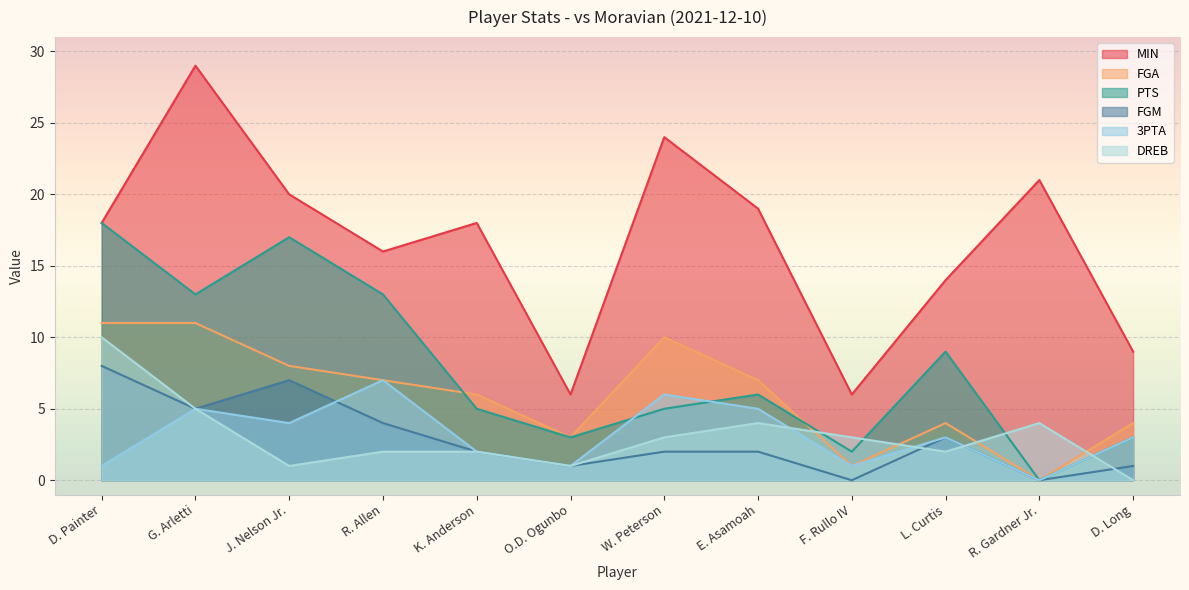

Reading left to right, extract all data points from this chart.

MIN: D. Painter=18	G. Arletti=29	J. Nelson Jr.=20	R. Allen=16	K. Anderson=18	O.D. Ogunbo=6	W. Peterson=24	E. Asamoah=19	F. Rullo IV=6	L. Curtis=14	R. Gardner Jr.=21	D. Long=9
FGA: D. Painter=11	G. Arletti=11	J. Nelson Jr.=8	R. Allen=7	K. Anderson=6	O.D. Ogunbo=3	W. Peterson=10	E. Asamoah=7	F. Rullo IV=1	L. Curtis=4	R. Gardner Jr.=0	D. Long=4
PTS: D. Painter=18	G. Arletti=13	J. Nelson Jr.=17	R. Allen=13	K. Anderson=5	O.D. Ogunbo=3	W. Peterson=5	E. Asamoah=6	F. Rullo IV=2	L. Curtis=9	R. Gardner Jr.=0	D. Long=3
FGM: D. Painter=8	G. Arletti=5	J. Nelson Jr.=7	R. Allen=4	K. Anderson=2	O.D. Ogunbo=1	W. Peterson=2	E. Asamoah=2	F. Rullo IV=0	L. Curtis=3	R. Gardner Jr.=0	D. Long=1
3PTA: D. Painter=1	G. Arletti=5	J. Nelson Jr.=4	R. Allen=7	K. Anderson=2	O.D. Ogunbo=1	W. Peterson=6	E. Asamoah=5	F. Rullo IV=1	L. Curtis=3	R. Gardner Jr.=0	D. Long=3
DREB: D. Painter=10	G. Arletti=5	J. Nelson Jr.=1	R. Allen=2	K. Anderson=2	O.D. Ogunbo=1	W. Peterson=3	E. Asamoah=4	F. Rullo IV=3	L. Curtis=2	R. Gardner Jr.=4	D. Long=0